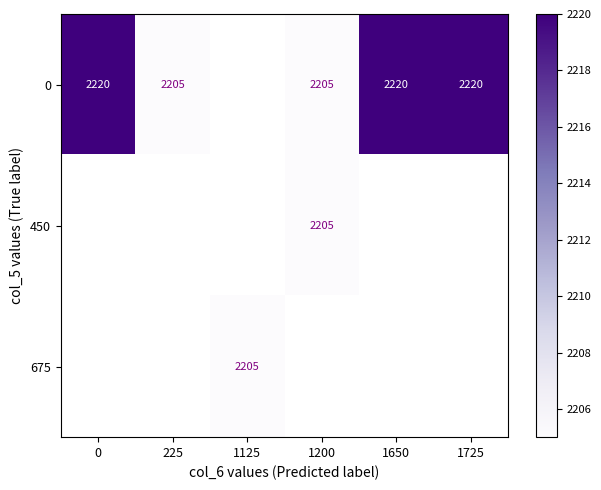

Between 1725 and 225, which is larger?

1725